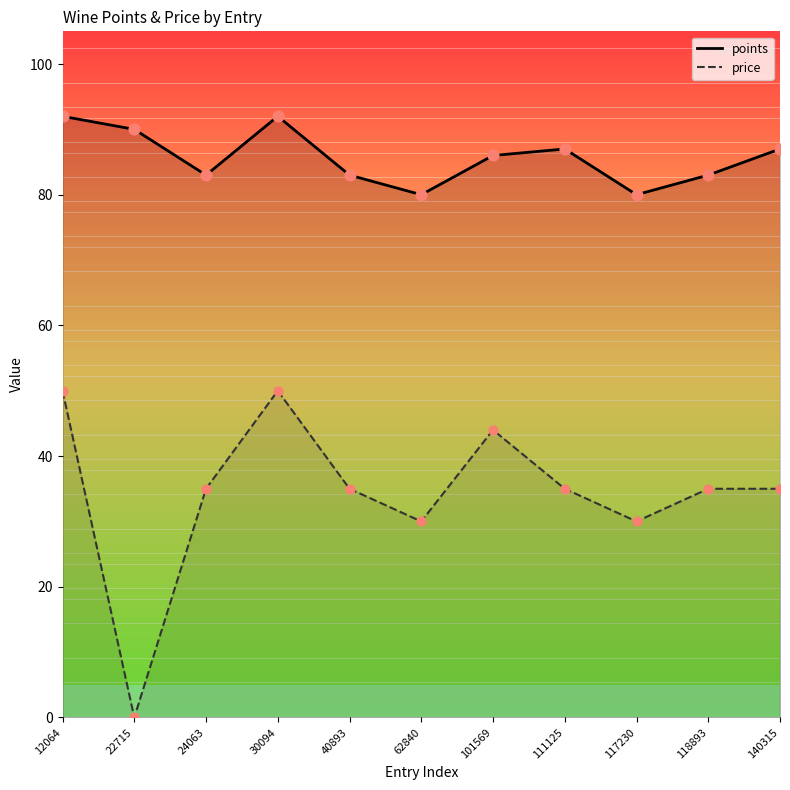

Which series has the largest total across all categories?

points